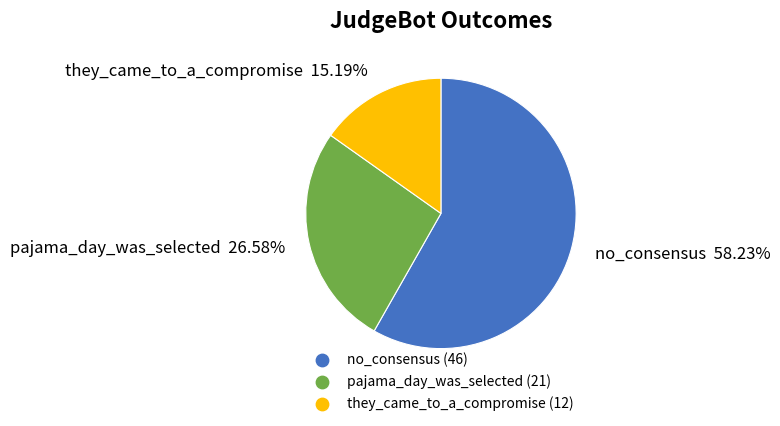

Rank the categories by value from lowest to highest.

they_came_to_a_compromise, pajama_day_was_selected, no_consensus